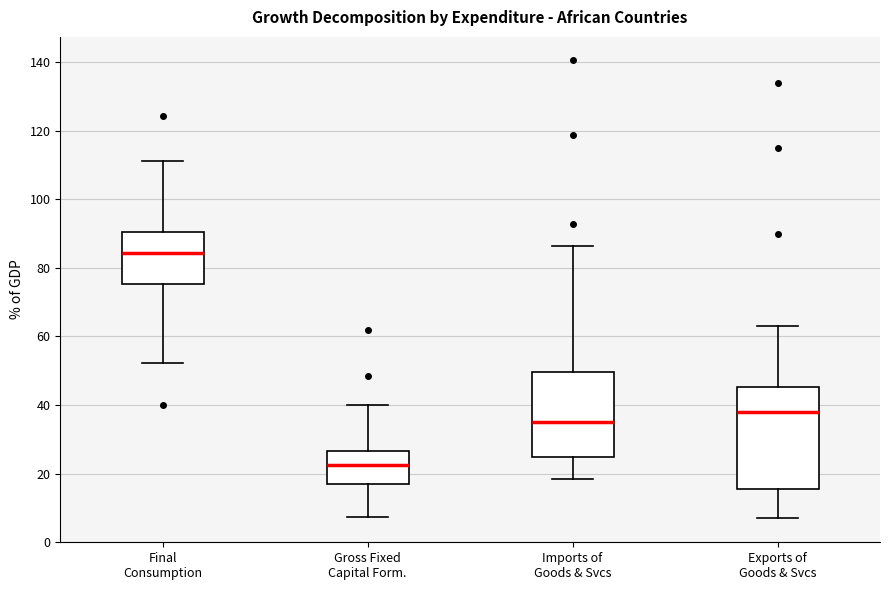

Reading left to right, transcribe this box plot: for each box, give where its median line is, the range the box spans, and where its two whiskers end, as read against the y-axis. The values are not printed on the chart, so give them approximately, as read against the axis.

Final Consumption: median 84, box 76 to 90, whiskers 52 to 112
Gross Fixed Capital Form.: median 22, box 16 to 26, whiskers 8 to 40
Imports of Goods & Svcs: median 36, box 24 to 50, whiskers 18 to 86
Exports of Goods & Svcs: median 38, box 16 to 46, whiskers 8 to 64